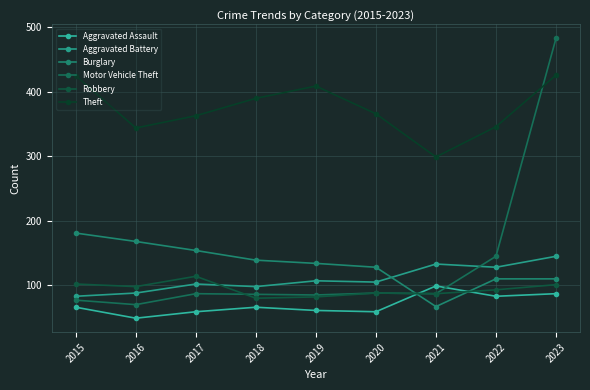

How many lines are shown in the chart?

6